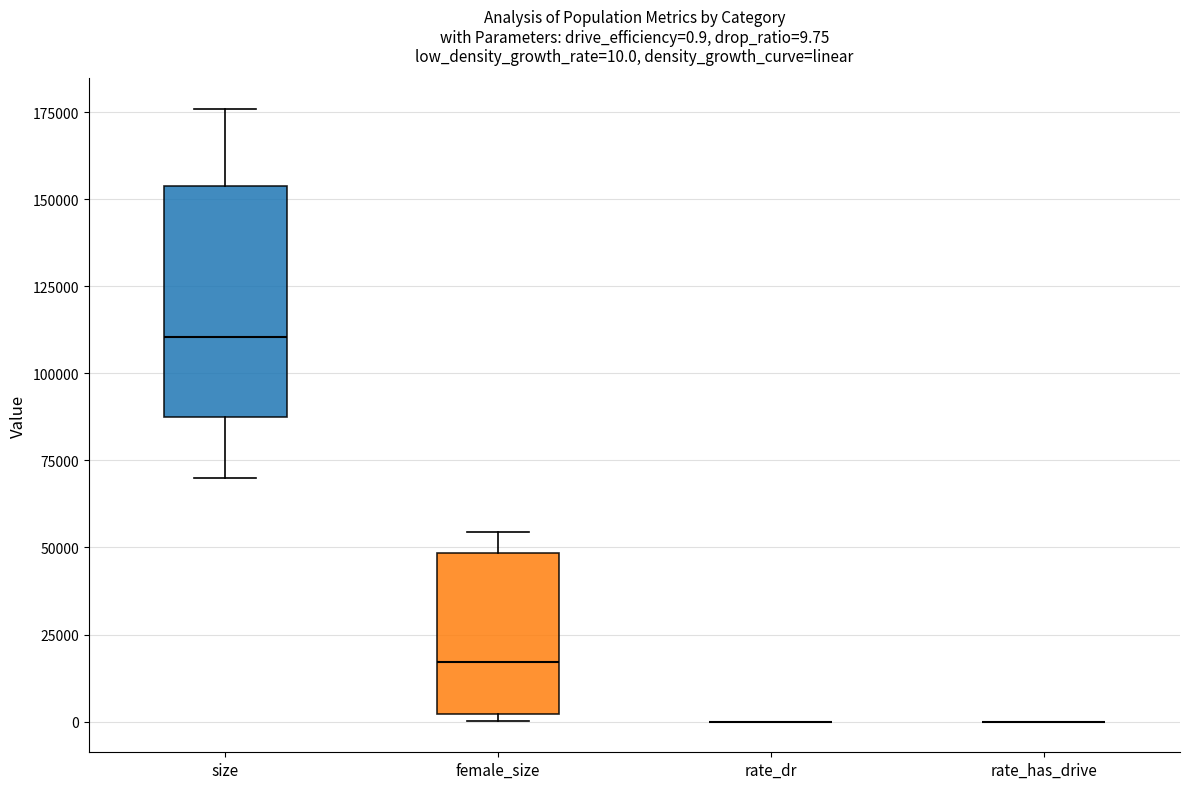

Comparing the boxes themselves (not the whiskers), which one is the tallest?

size